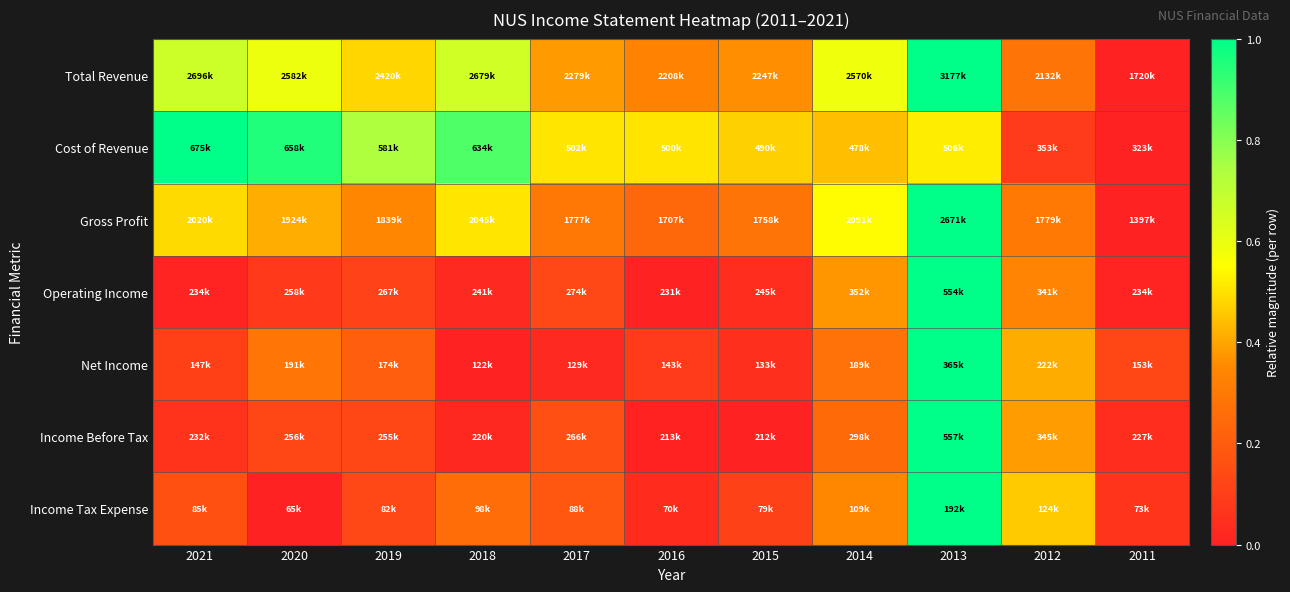

Reading left to right, list all the values displayed in this chart.

Total Revenue: 2021=0.7	2020=0.6	2019=0.5	2018=0.7	2017=0.4	2016=0.3	2015=0.4	2014=0.6	2013=1.0	2012=0.3	2011=0.0
Cost of Revenue: 2021=1.0	2020=1.0	2019=0.7	2018=0.9	2017=0.5	2016=0.5	2015=0.5	2014=0.4	2013=0.5	2012=0.1	2011=0.0
Gross Profit: 2021=0.5	2020=0.4	2019=0.3	2018=0.5	2017=0.3	2016=0.2	2015=0.3	2014=0.5	2013=1.0	2012=0.3	2011=0.0
Operating Income: 2021=0.0	2020=0.1	2019=0.1	2018=0.0	2017=0.1	2016=0.0	2015=0.0	2014=0.4	2013=1.0	2012=0.3	2011=0.0
Net Income: 2021=0.1	2020=0.3	2019=0.2	2018=0.0	2017=0.0	2016=0.1	2015=0.0	2014=0.3	2013=1.0	2012=0.4	2011=0.1
Income Before Tax: 2021=0.1	2020=0.1	2019=0.1	2018=0.0	2017=0.2	2016=0.0	2015=0.0	2014=0.3	2013=1.0	2012=0.4	2011=0.0
Income Tax Expense: 2021=0.2	2020=0.0	2019=0.1	2018=0.3	2017=0.2	2016=0.0	2015=0.1	2014=0.3	2013=1.0	2012=0.5	2011=0.1